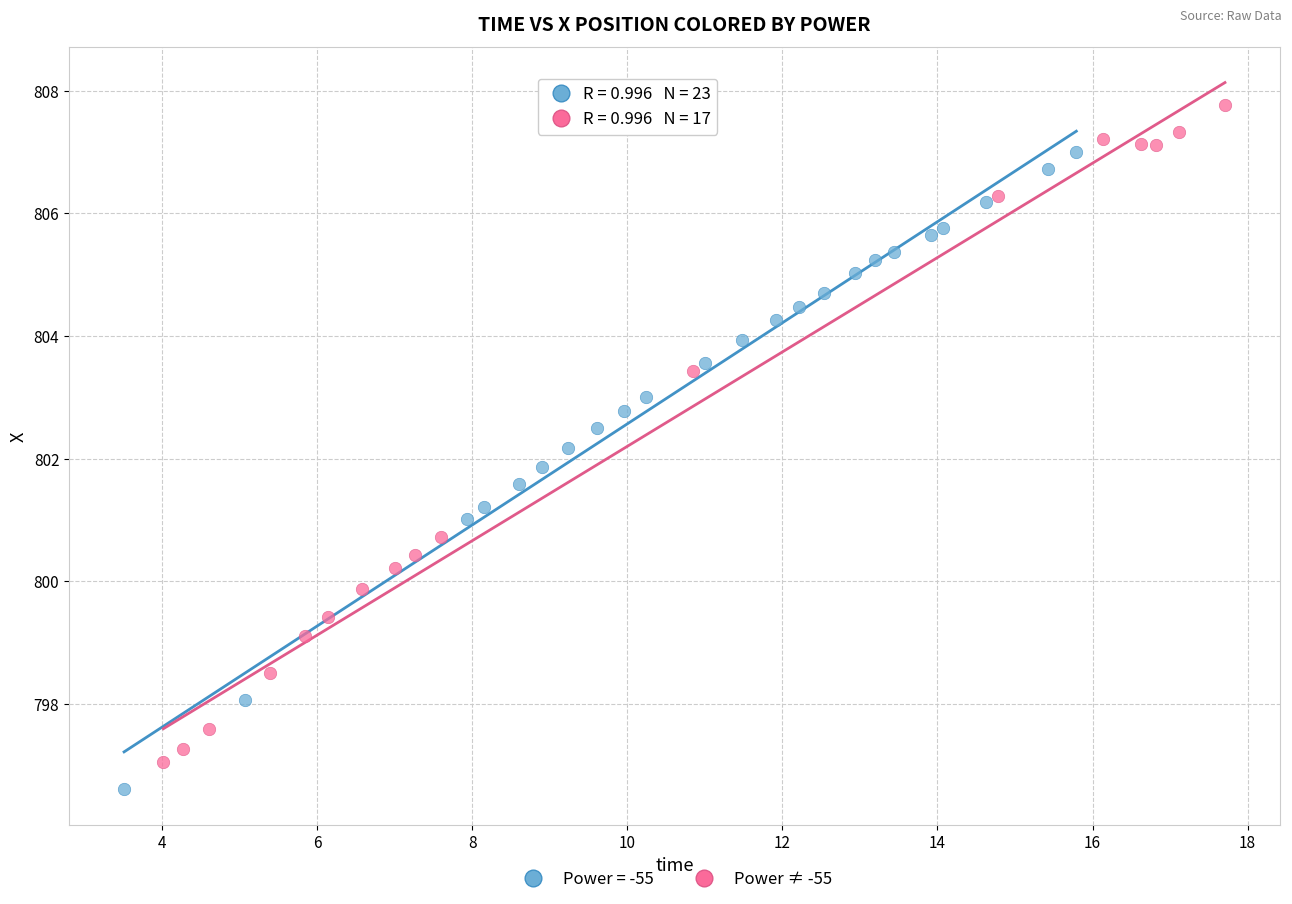

Which series contains the highest Y value?

Power ≠ -55